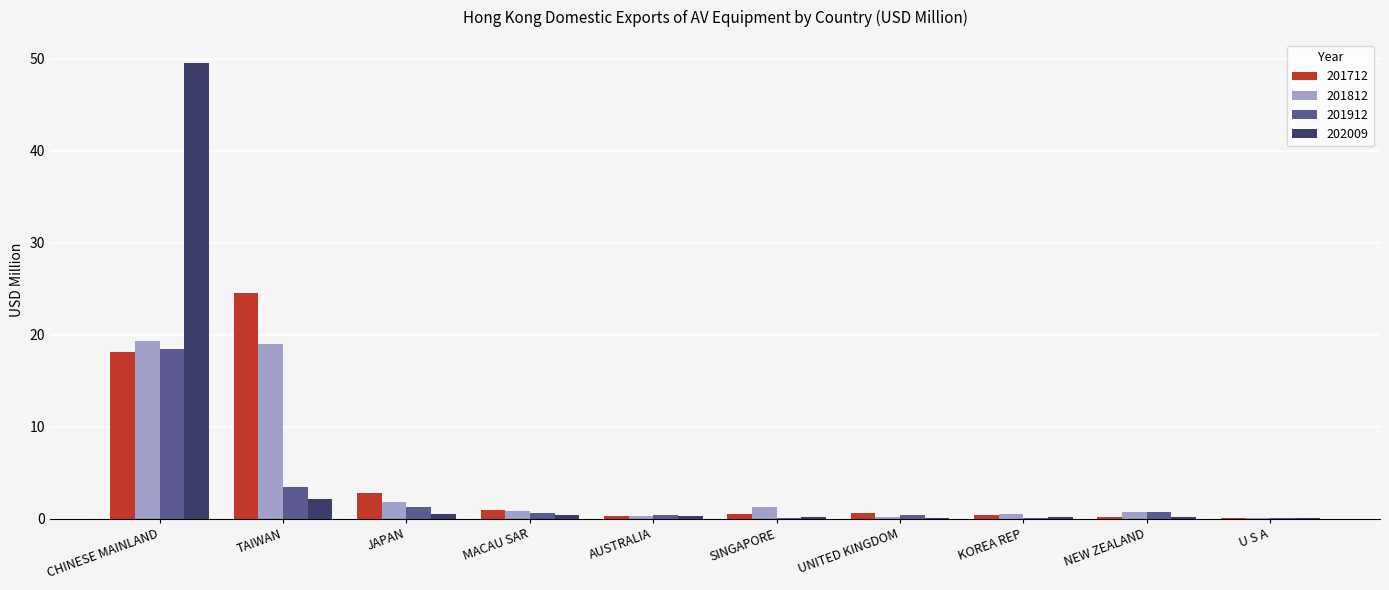

How many groups of bars are there?

10